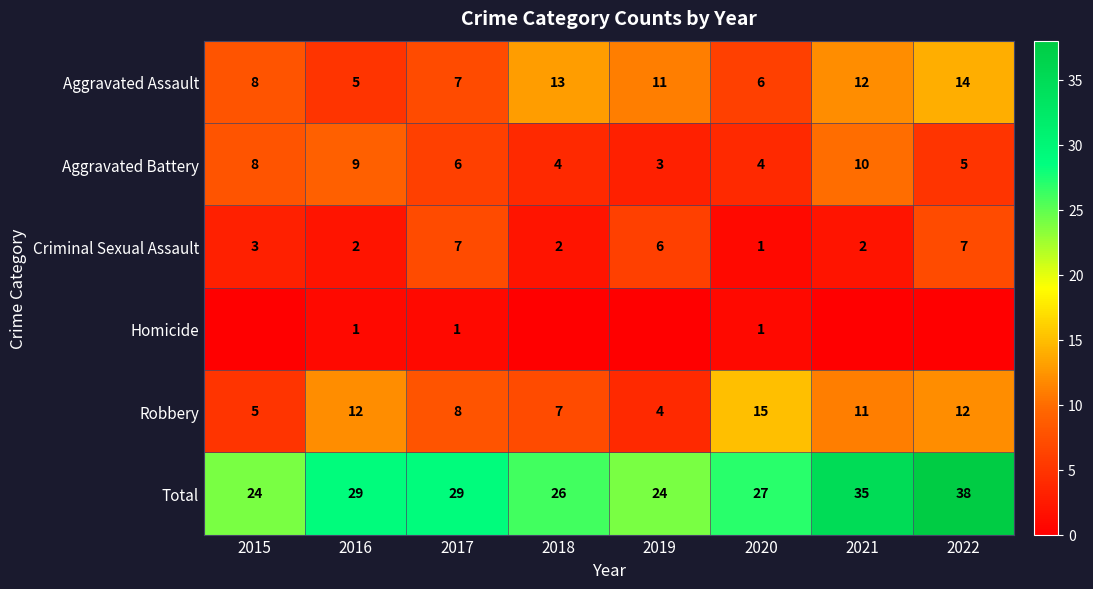

Between 2016 and 2020, which series saw the biggest shift?

Aggravated Battery